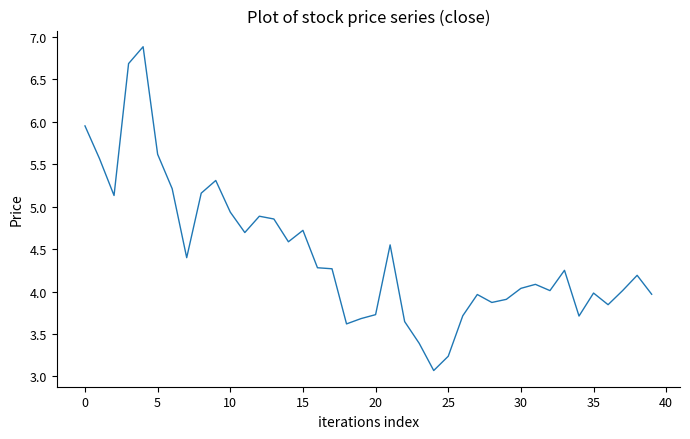

What is the smallest value displayed?

3.1